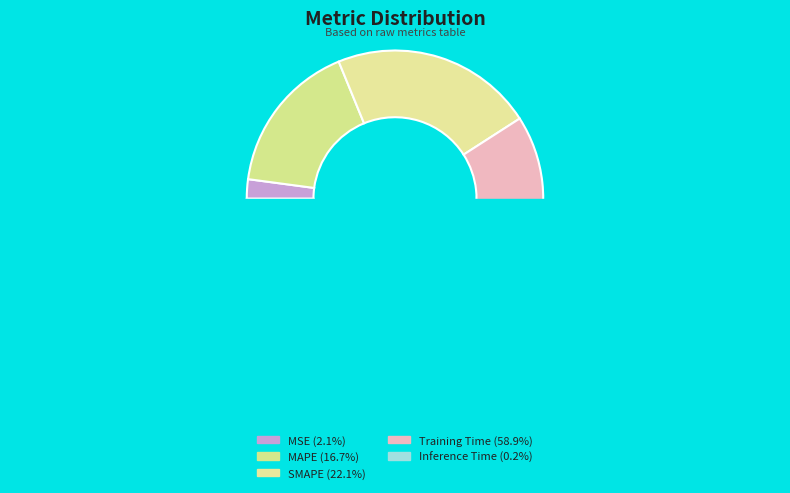

Is it true that MAPE is 17% of the pie?

True